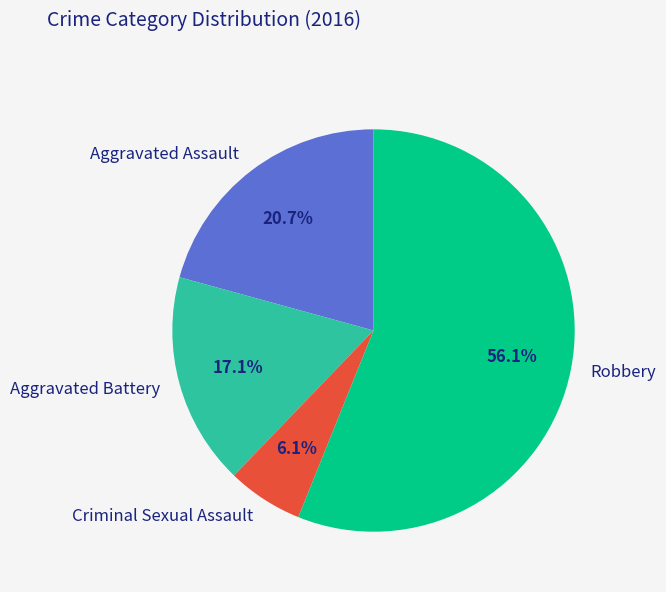

How many segments does this pie chart have?

4